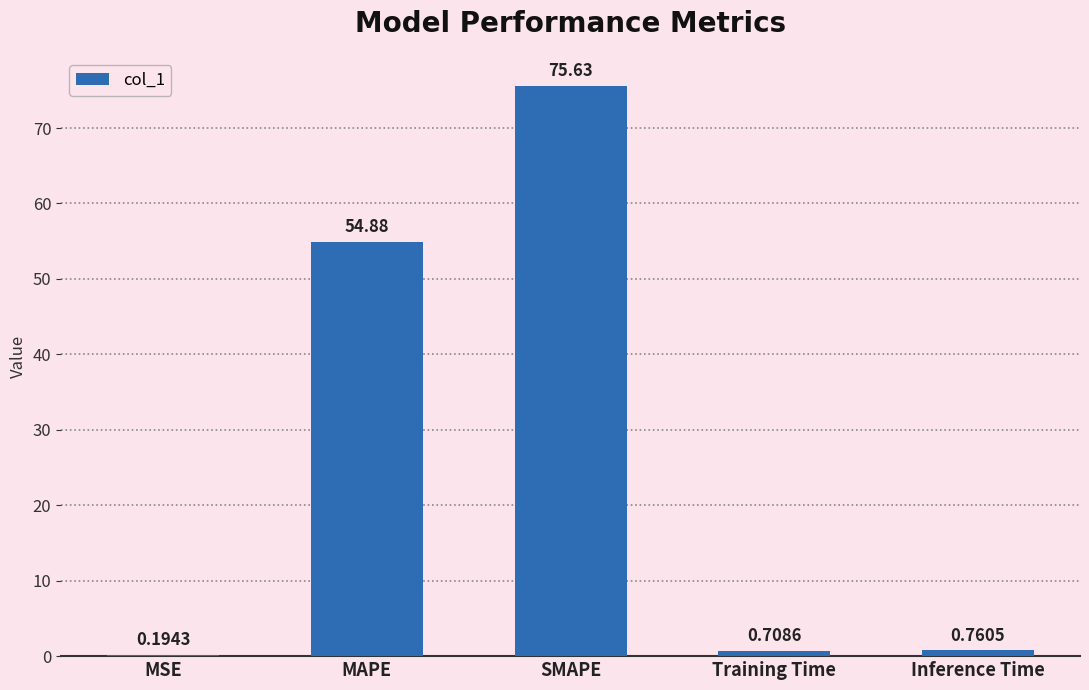

Which has a higher value, SMAPE or Training Time?

SMAPE